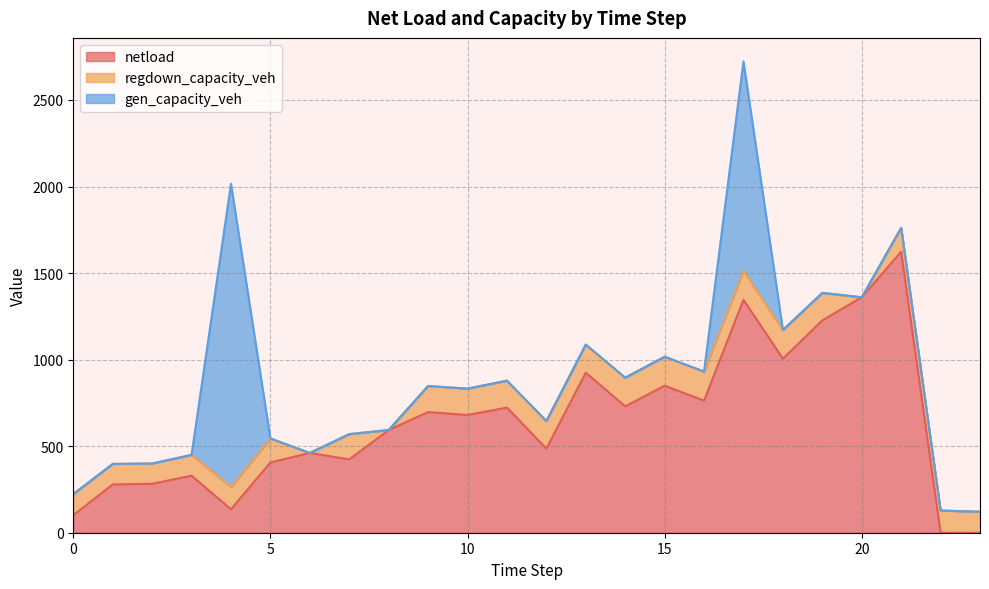

At 17, list the series in order from largest to smallest.

netload, gen_capacity_veh, regdown_capacity_veh